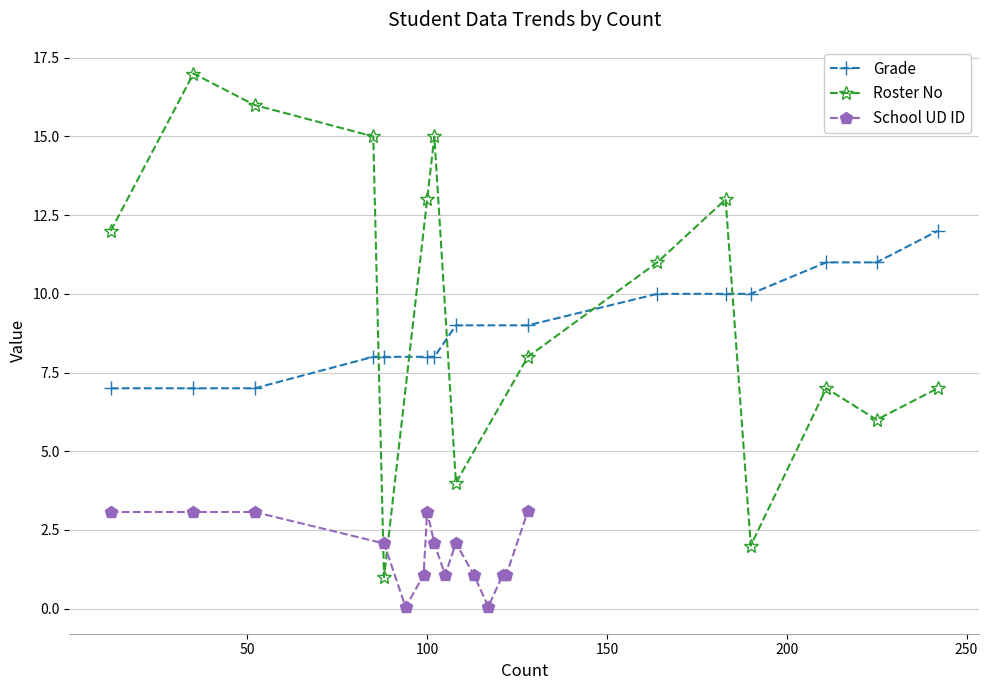

What is the difference between the second highest and second lowest values in the Roster No series?

14